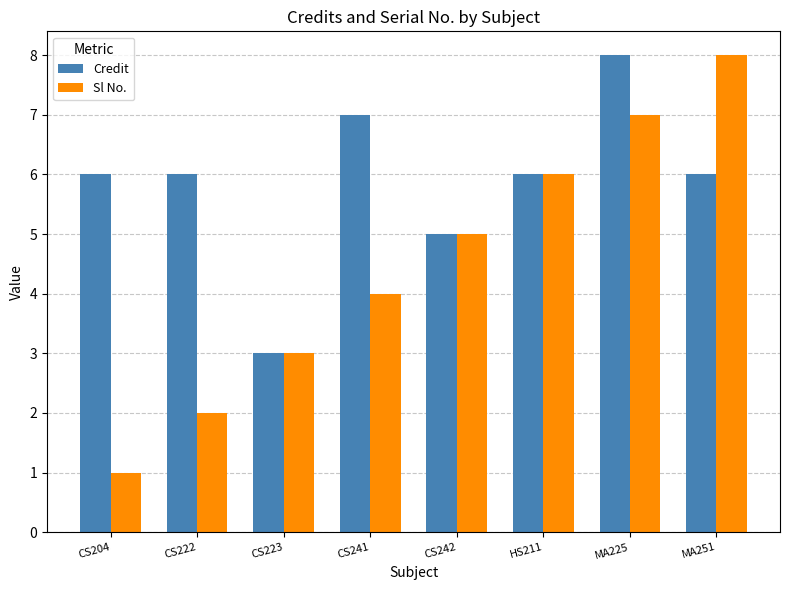

Is the value of Sl No. at MA251 greater than the value of Credit at HS211?

Yes